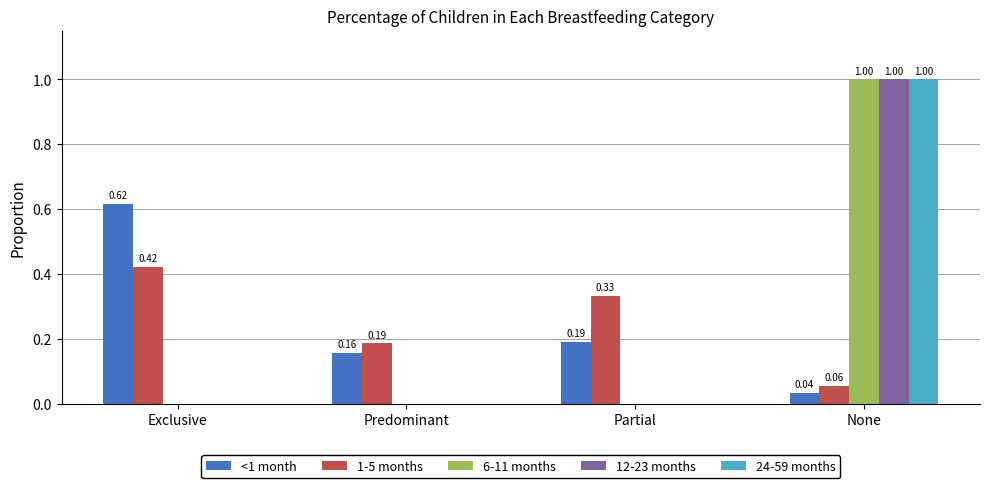

At which category is the sum across all series the highest?

None